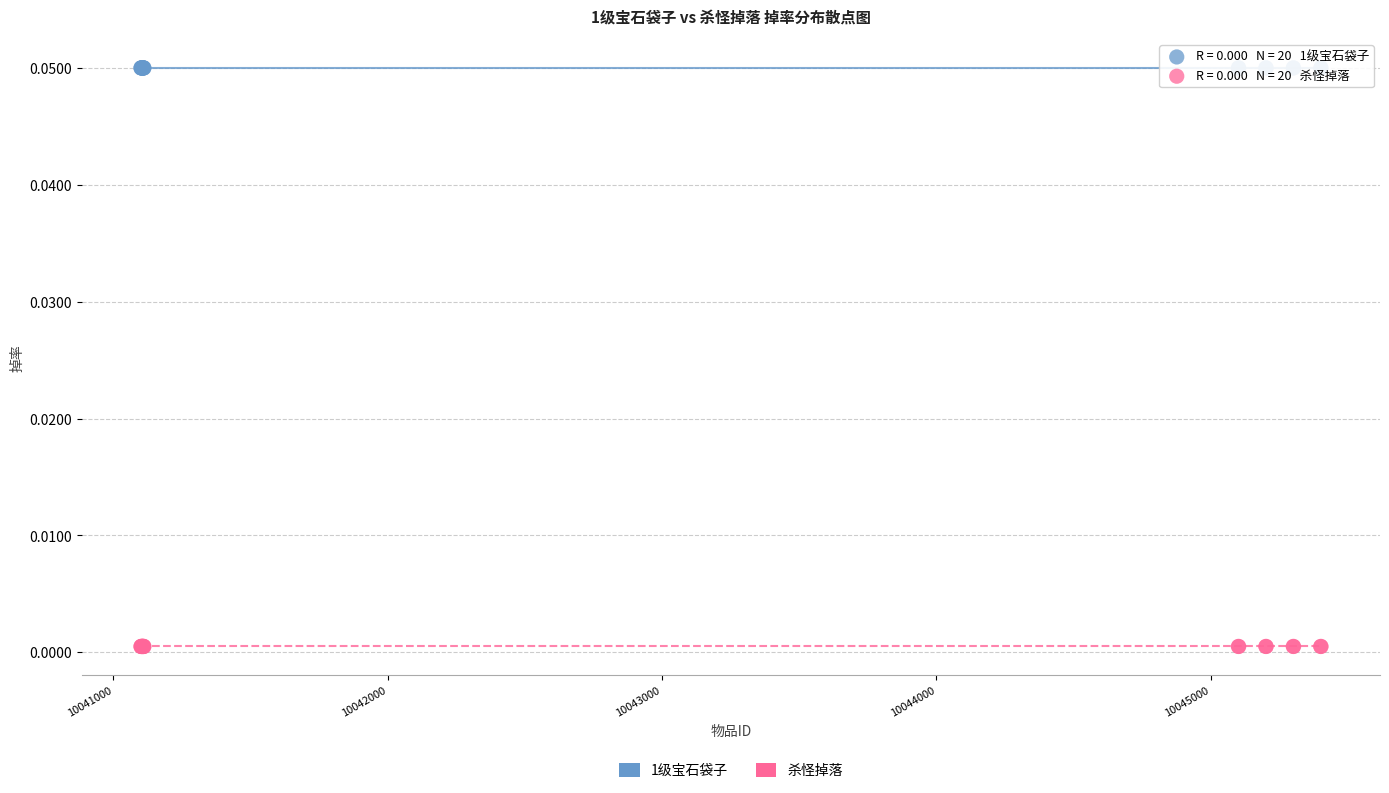

Which series reaches the minimum Y coordinate?

杀怪掉落